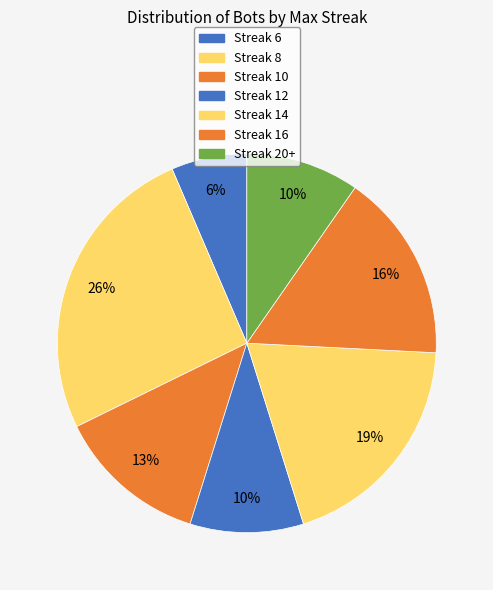

Which category has the biggest portion of the pie?

maxStreak 8